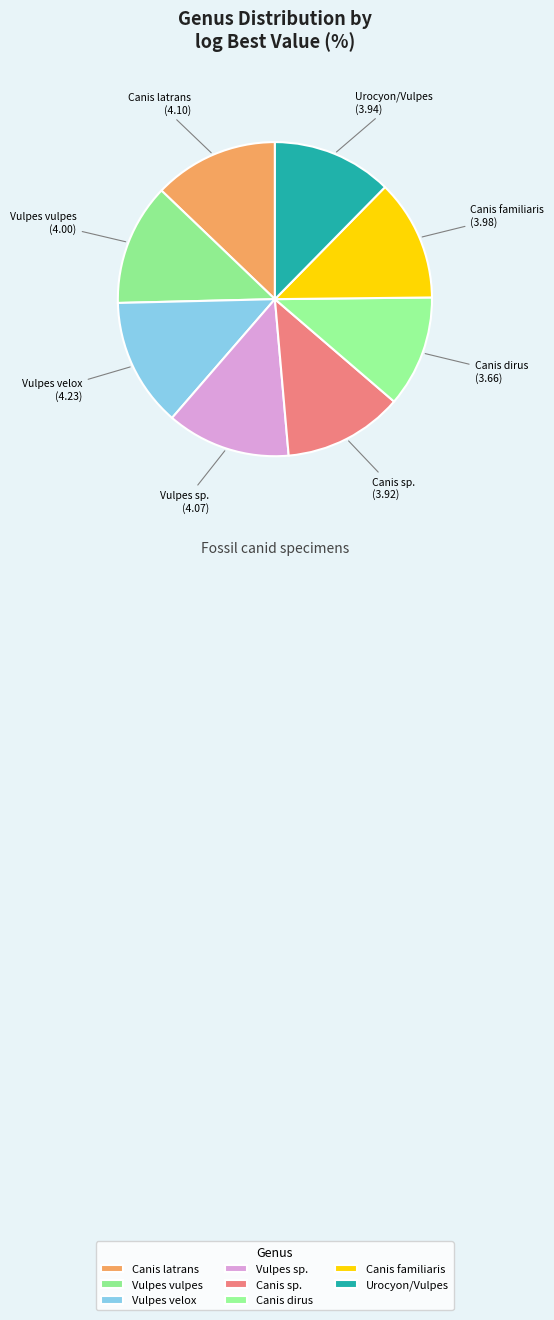

How many segments does this pie chart have?

8